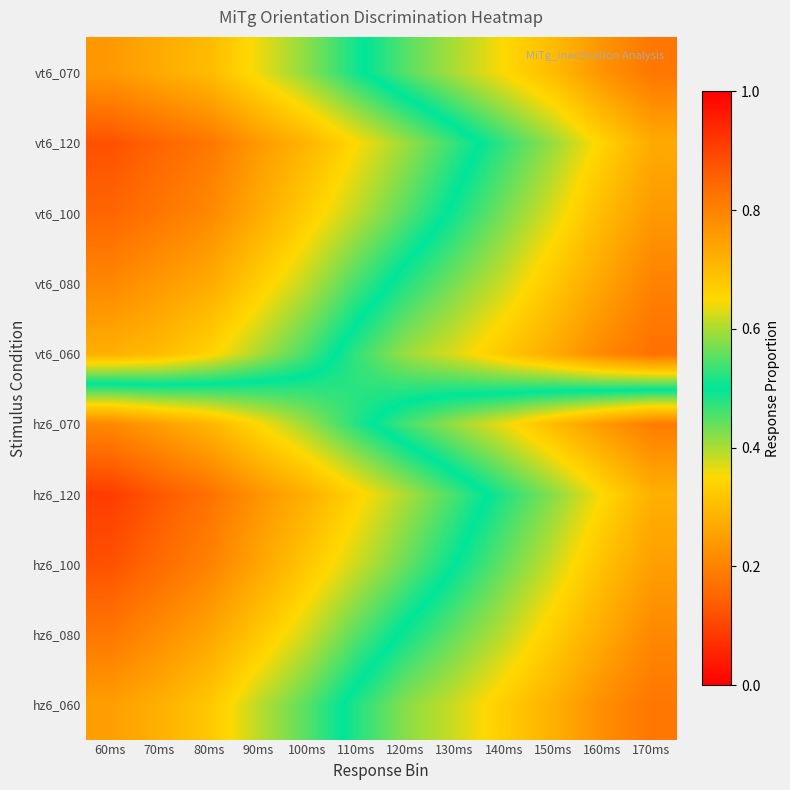

Reading left to right, list all the values displayed in this chart.

hz6_060: 60ms=0.8	70ms=0.7	80ms=0.7	90ms=0.6	100ms=0.6	110ms=0.5	120ms=0.4	130ms=0.4	140ms=0.3	150ms=0.3	160ms=0.2	170ms=0.2
hz6_080: 60ms=0.8	70ms=0.8	80ms=0.7	90ms=0.7	100ms=0.6	110ms=0.6	120ms=0.5	130ms=0.4	140ms=0.4	150ms=0.3	160ms=0.3	170ms=0.2
hz6_100: 60ms=0.9	70ms=0.8	80ms=0.8	90ms=0.7	100ms=0.7	110ms=0.6	120ms=0.6	130ms=0.5	140ms=0.4	150ms=0.4	160ms=0.3	170ms=0.2
hz6_120: 60ms=0.9	70ms=0.9	80ms=0.8	90ms=0.8	100ms=0.7	110ms=0.7	120ms=0.6	130ms=0.5	140ms=0.5	150ms=0.4	160ms=0.3	170ms=0.3
hz6_070: 60ms=0.8	70ms=0.8	80ms=0.7	90ms=0.7	100ms=0.6	110ms=0.5	120ms=0.5	130ms=0.4	140ms=0.4	150ms=0.3	160ms=0.2	170ms=0.2
vt6_060: 60ms=0.3	70ms=0.3	80ms=0.3	90ms=0.4	100ms=0.5	110ms=0.5	120ms=0.6	130ms=0.6	140ms=0.7	150ms=0.7	160ms=0.8	170ms=0.8
vt6_080: 60ms=0.2	70ms=0.2	80ms=0.3	90ms=0.3	100ms=0.4	110ms=0.5	120ms=0.5	130ms=0.6	140ms=0.6	150ms=0.7	160ms=0.7	170ms=0.8
vt6_100: 60ms=0.1	70ms=0.2	80ms=0.2	90ms=0.3	100ms=0.3	110ms=0.4	120ms=0.5	130ms=0.5	140ms=0.6	150ms=0.6	160ms=0.7	170ms=0.8
vt6_120: 60ms=0.1	70ms=0.1	80ms=0.2	90ms=0.2	100ms=0.3	110ms=0.3	120ms=0.4	130ms=0.5	140ms=0.5	150ms=0.6	160ms=0.7	170ms=0.7
vt6_070: 60ms=0.2	70ms=0.3	80ms=0.3	90ms=0.4	100ms=0.4	110ms=0.5	120ms=0.6	130ms=0.6	140ms=0.7	150ms=0.7	160ms=0.8	170ms=0.8